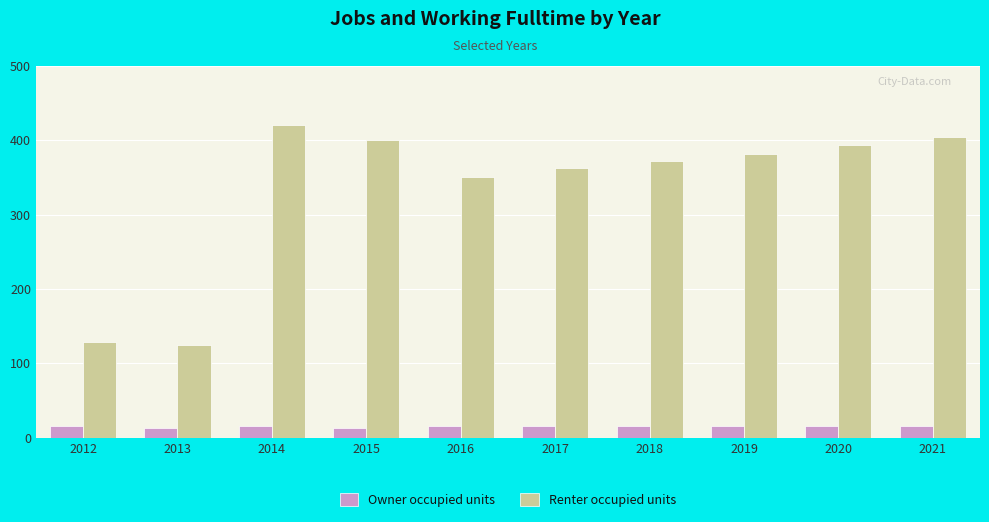

What is the total value across all series at 2019?

398